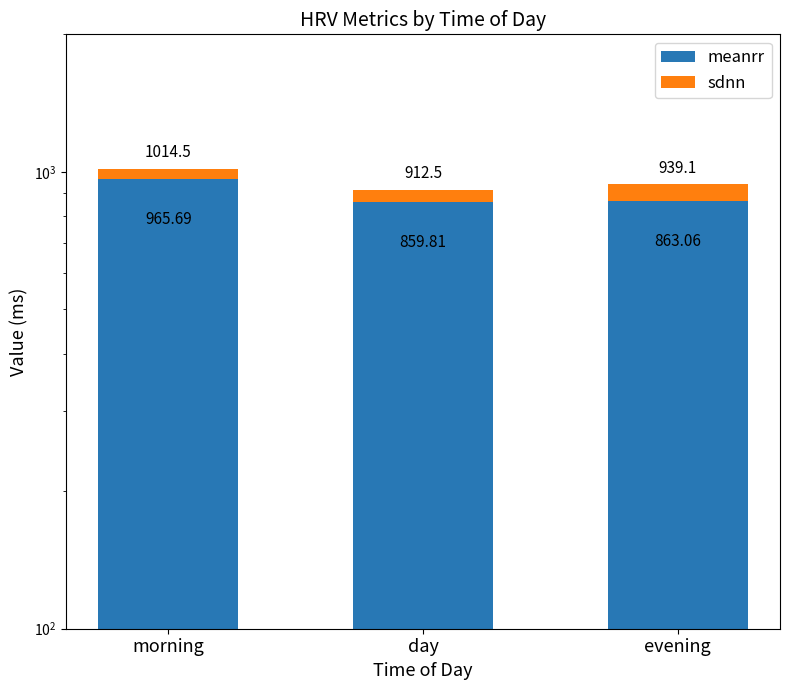

Rank the categories by sdnn value from highest to lowest.

evening, day, morning